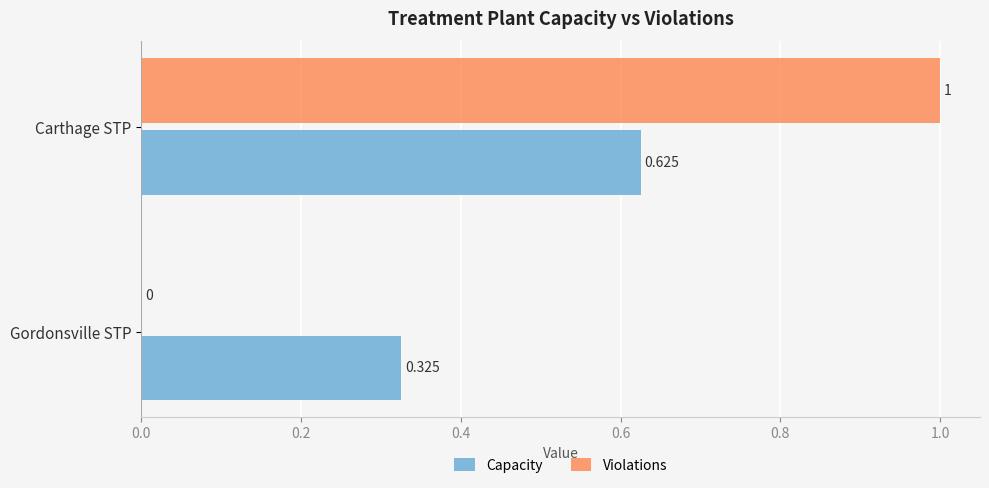

What is the greatest value displayed?

1.0